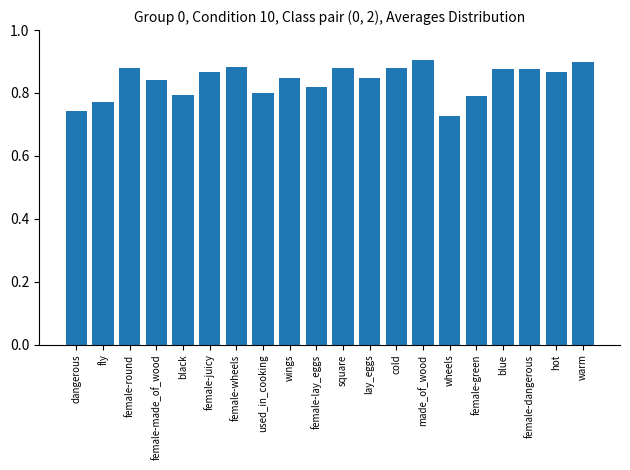

Count the values in the range 0 to 1.

20